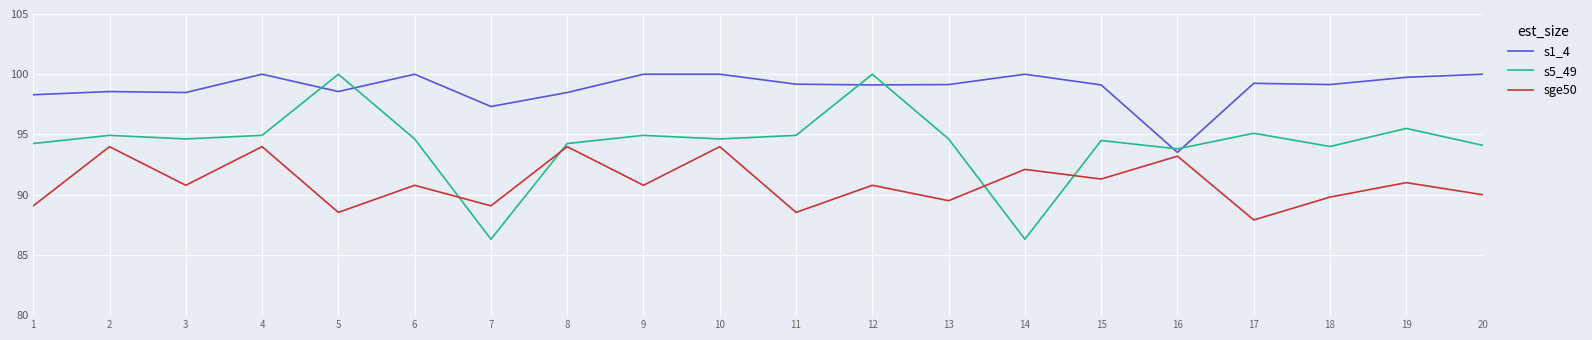

What value does the s1_4 series have at 5?

98.6